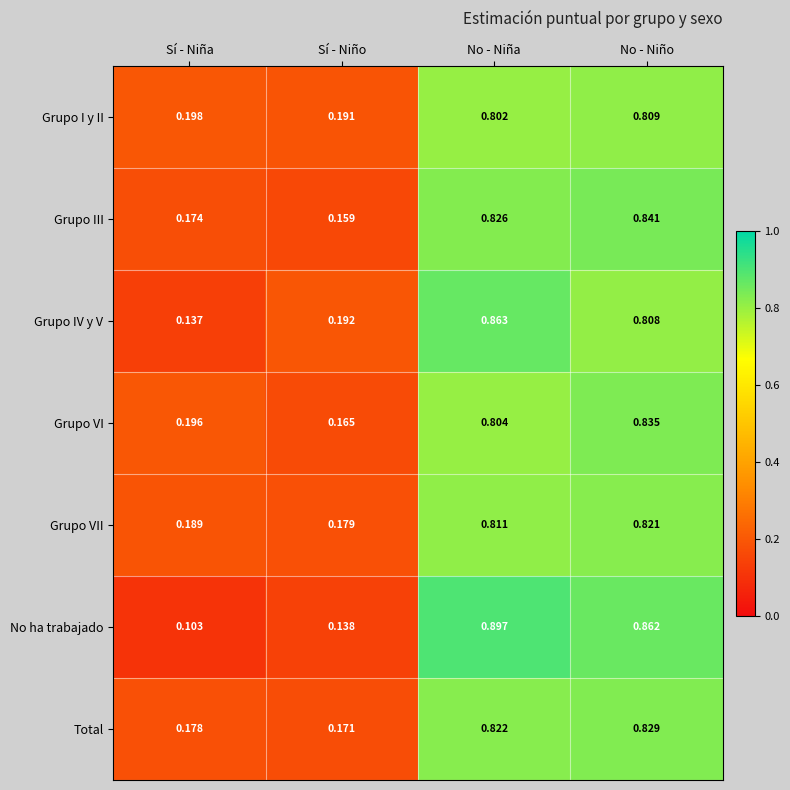

Which series has the largest range (max minus min)?

No ha trabajado